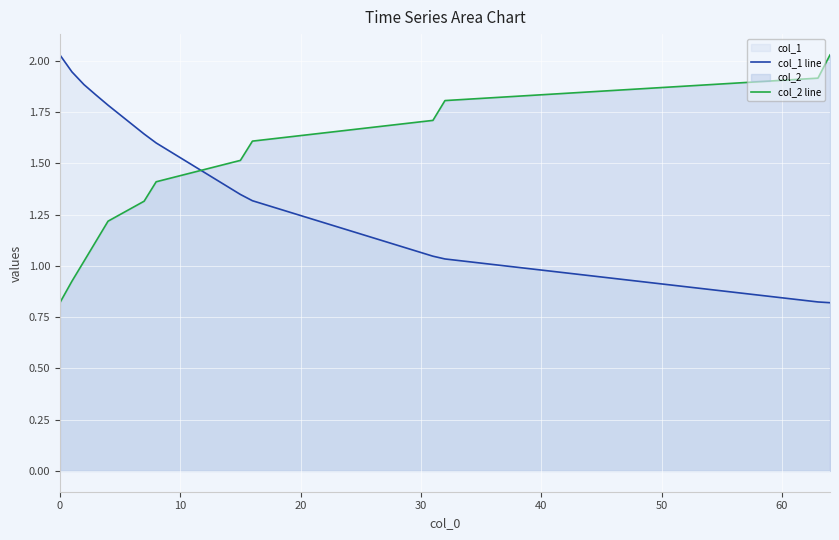

How many series are shown in this chart?

2